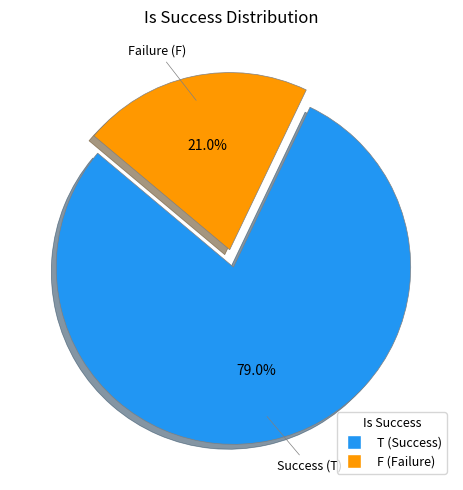

To the nearest percent, what is the difference between the F and T slice percentages?

58%